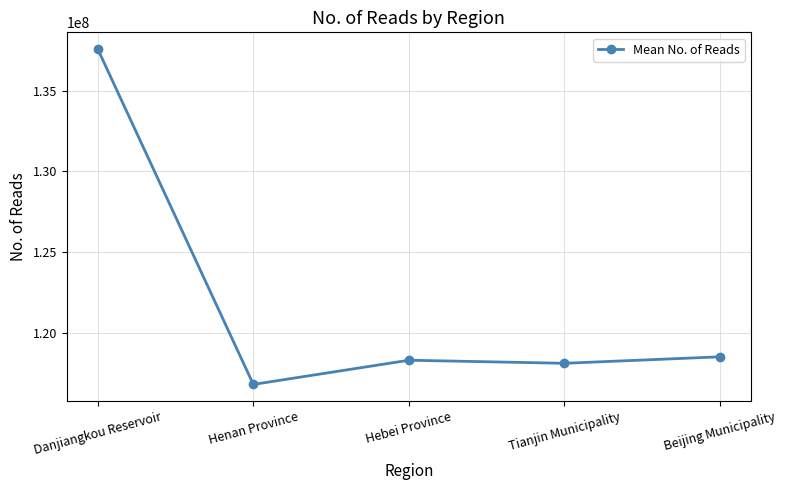

How many points are lower than both their immediate neighbors (excluding endpoints)?

2